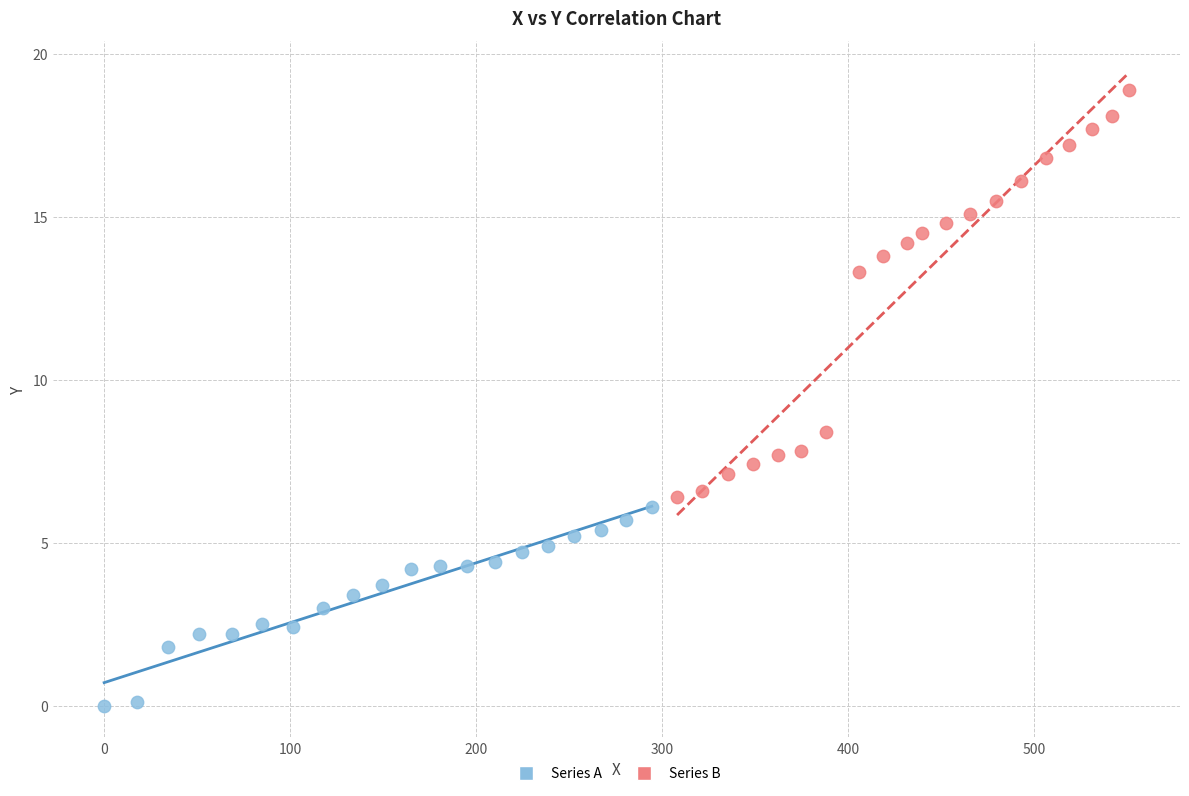

Which series reaches the maximum Y coordinate?

Series B